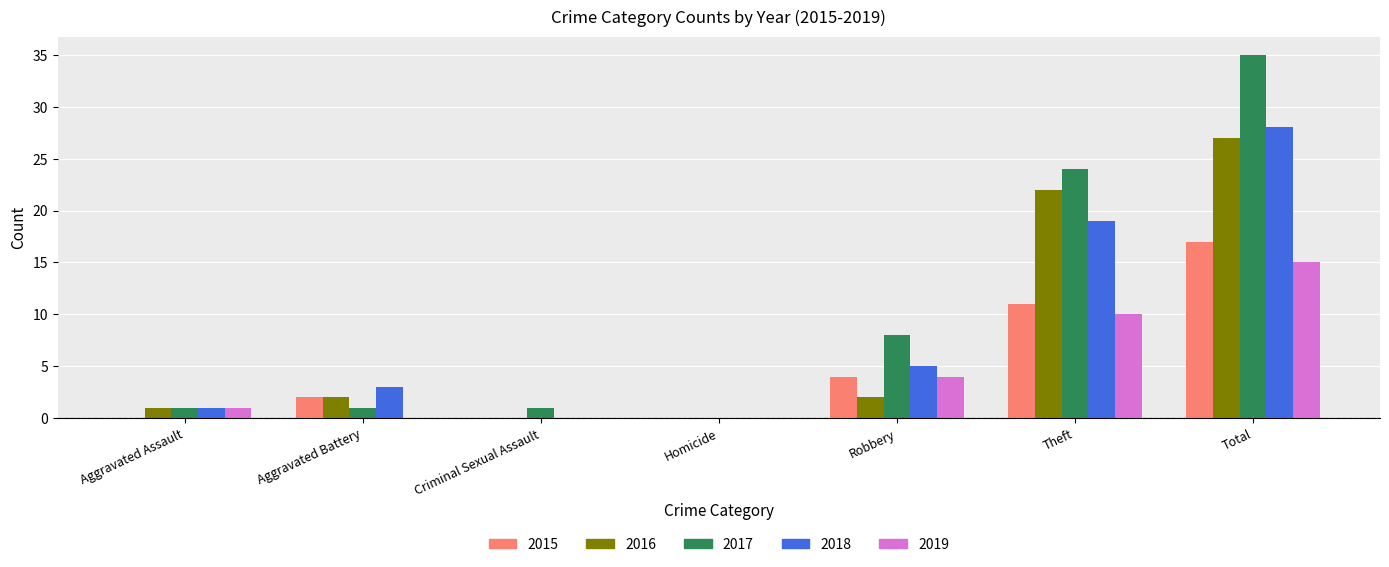

Which series has the largest range (max minus min)?

2017